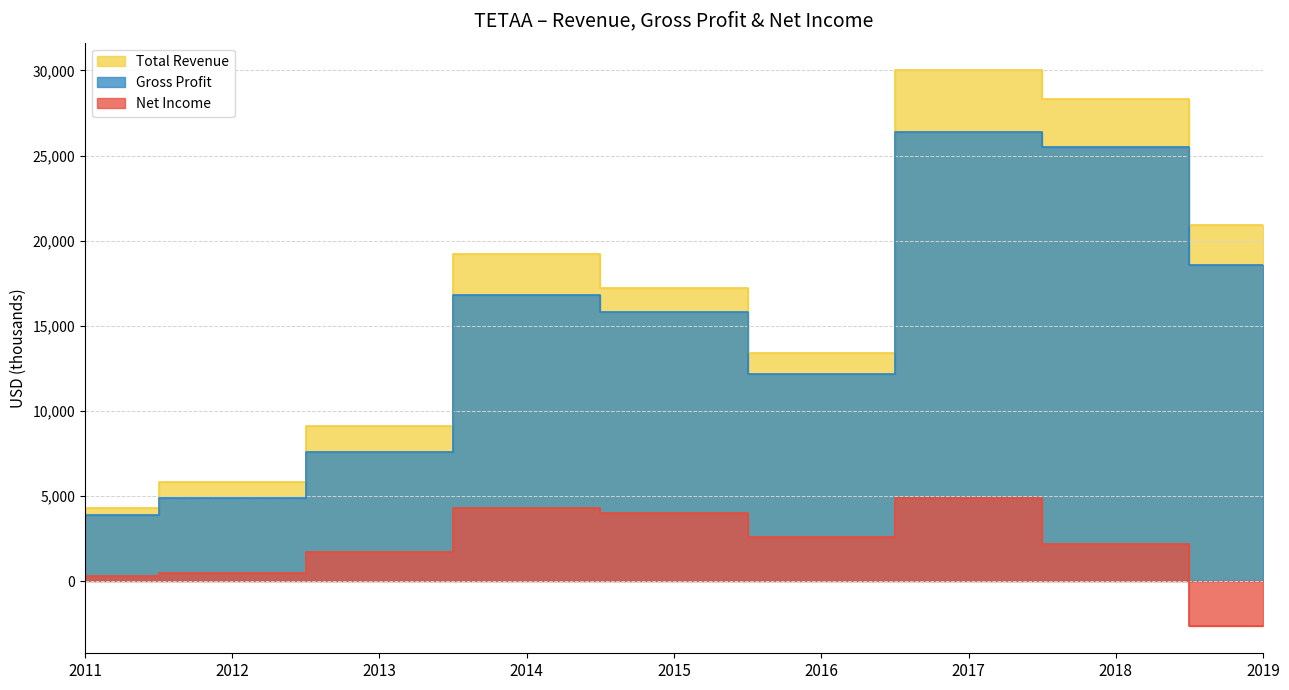

How many interior local valleys does the Gross Profit series have?

1